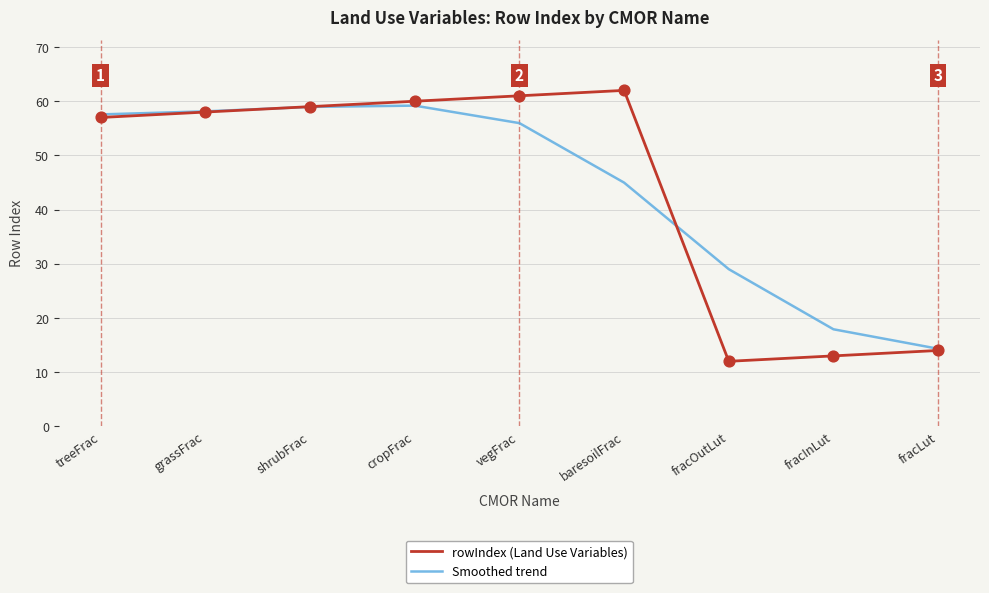

What is the difference between the highest and lowest values at baresoilFrac?

17.0